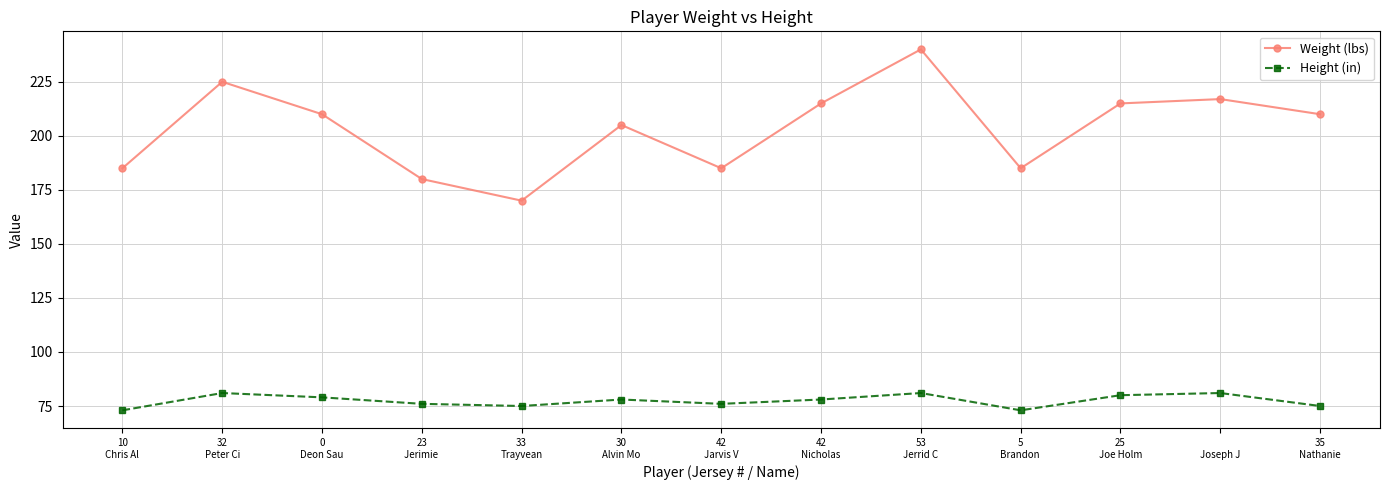

True or false: Height (in) and Weight (lbs) intersect in this chart.

False